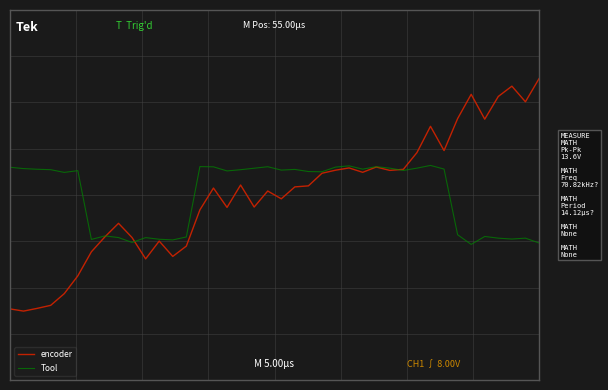

True or false: encoder and Tool intersect in this chart.

True